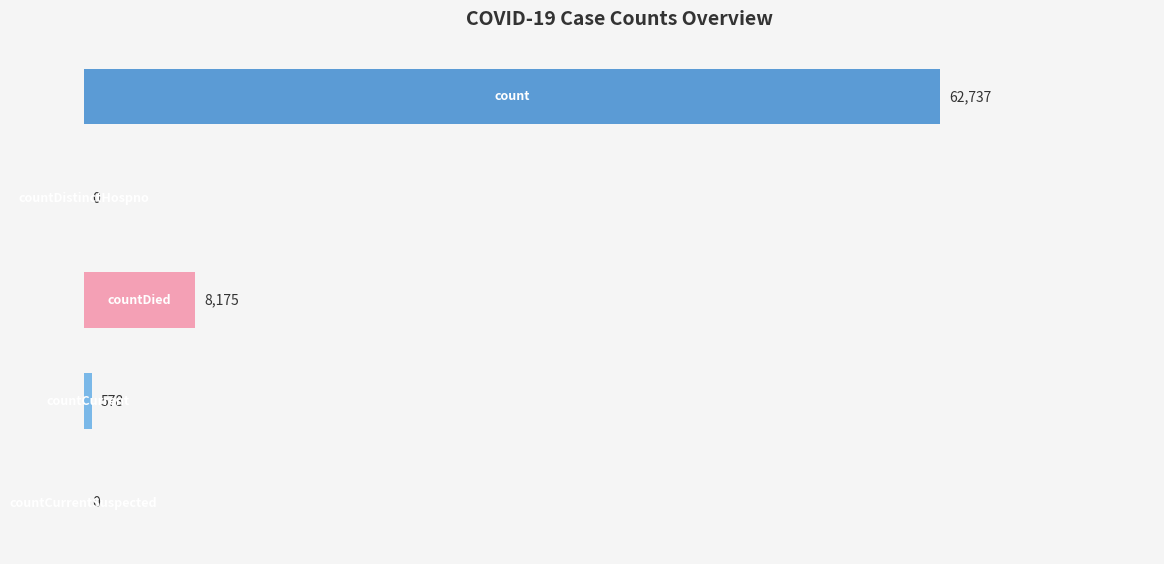

What is the sum of all values?

71490